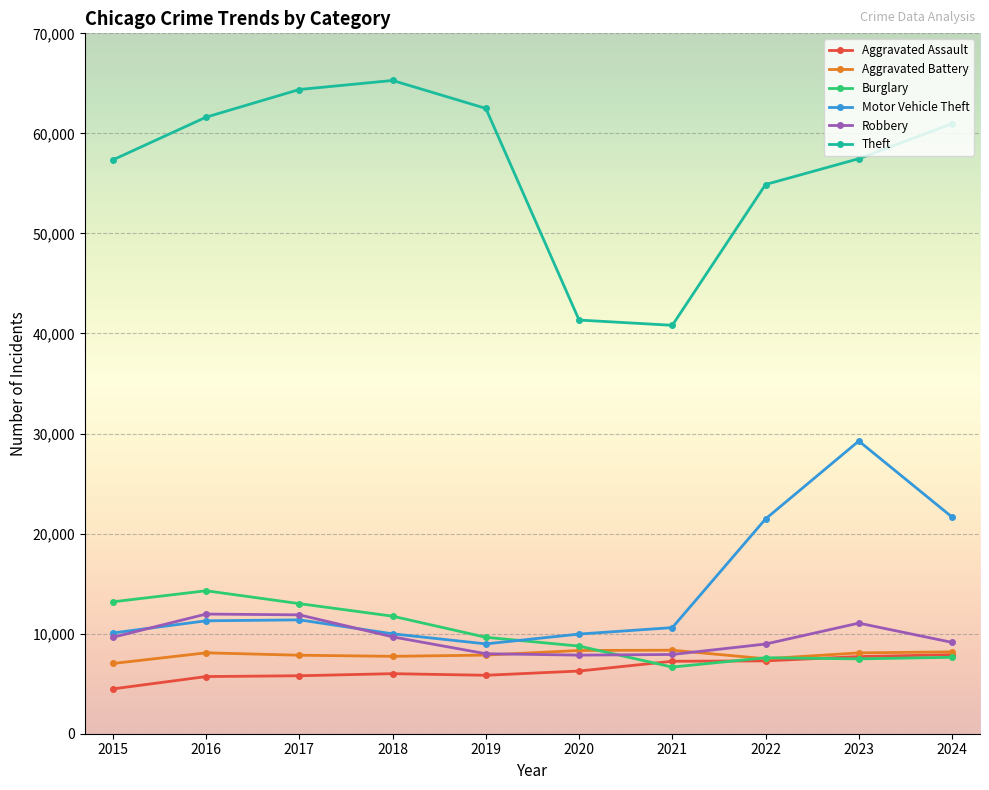

How many series are shown in this chart?

6